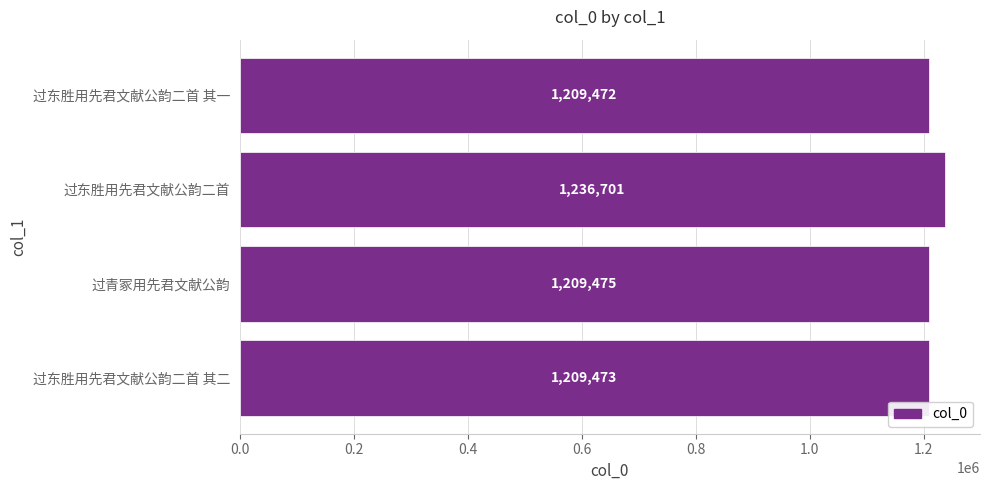

What is the difference between the maximum and second lowest values?

27228